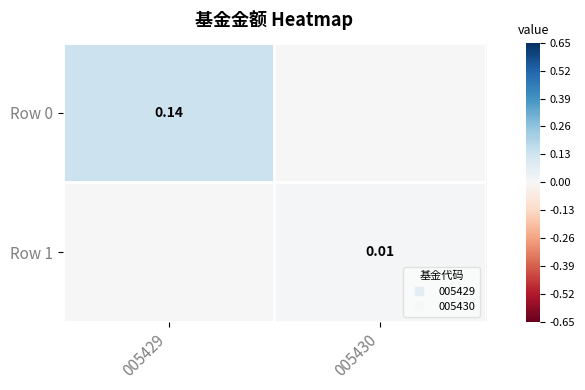

List the labels in order of Row 0 value, largest first.

005429, 005430